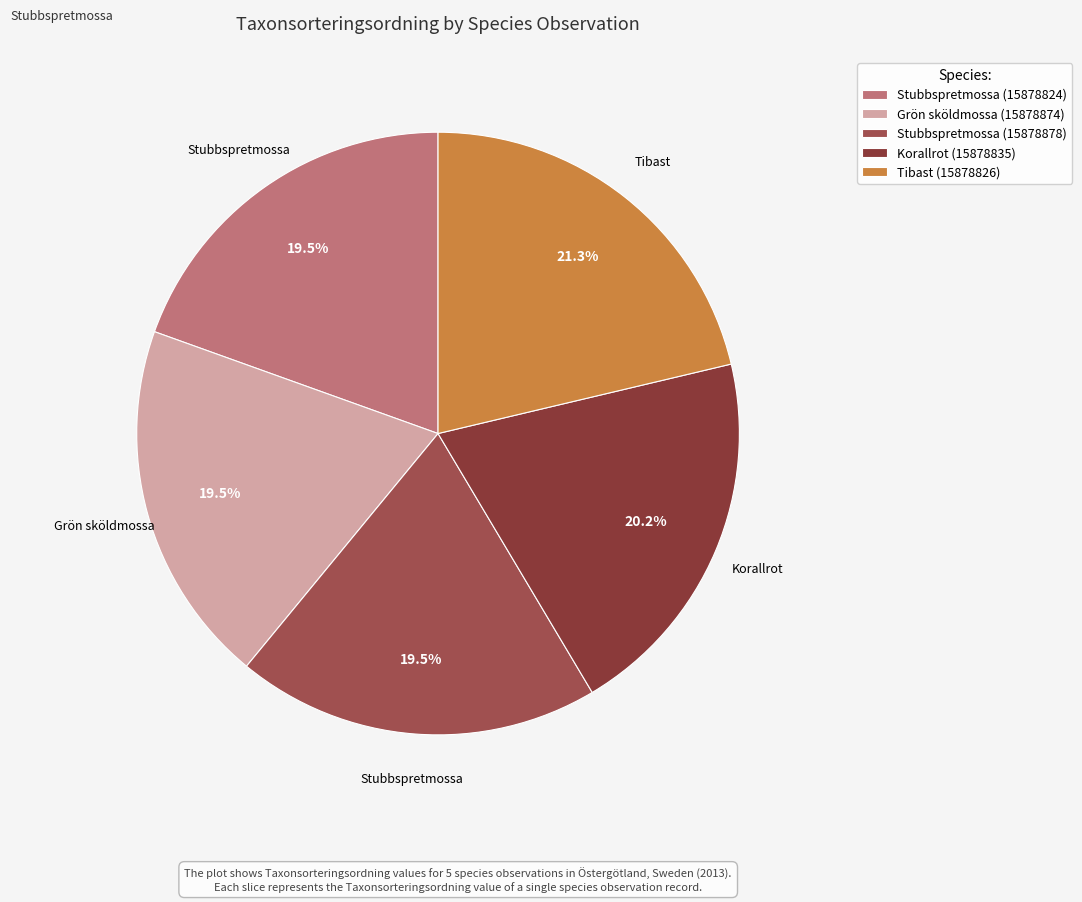

Which category has the biggest portion of the pie?

Tibast (15878826)